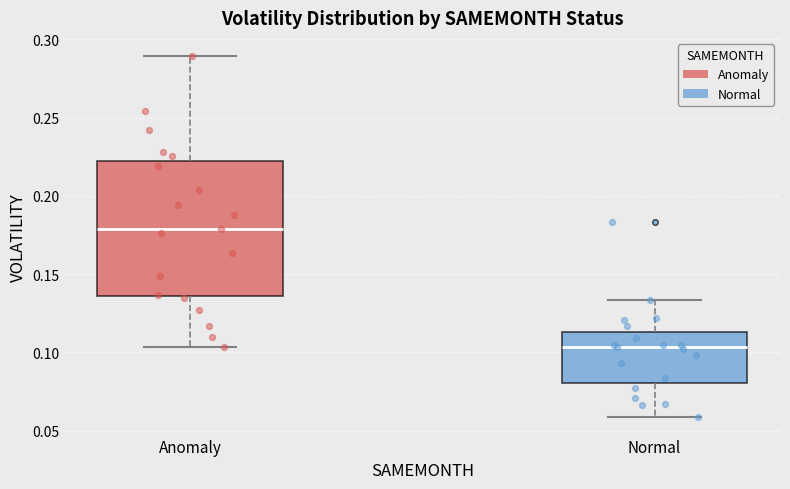

Where does the median line of the box for Anomaly sit on the y-axis? The values are not printed on the chart, so give them approximately, as read against the axis.

0.180